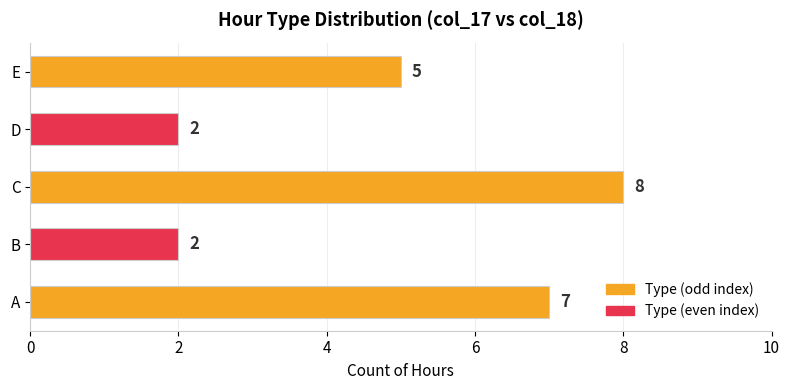

Is it true that the value at D is 2?

True